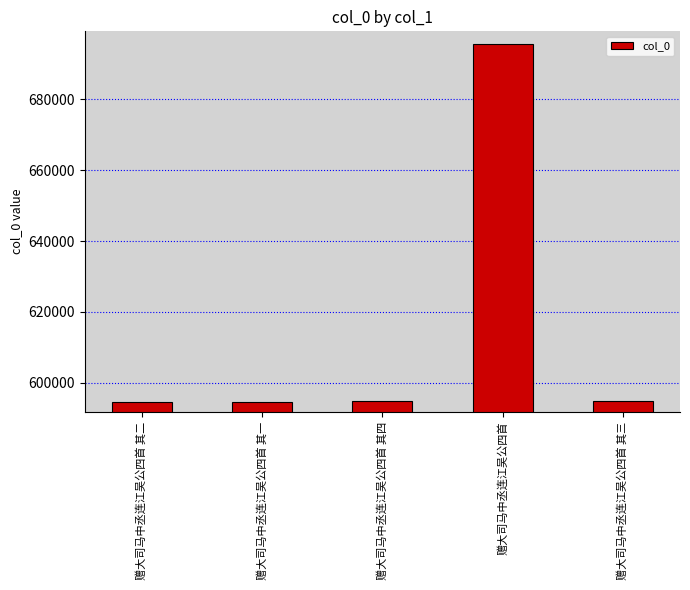

What is the value of the 4th bar from the left?

695779